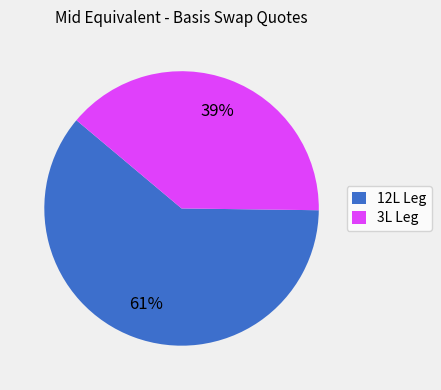

To the nearest percent, what is the combined percentage of 12L Leg and 3L Leg?

100%